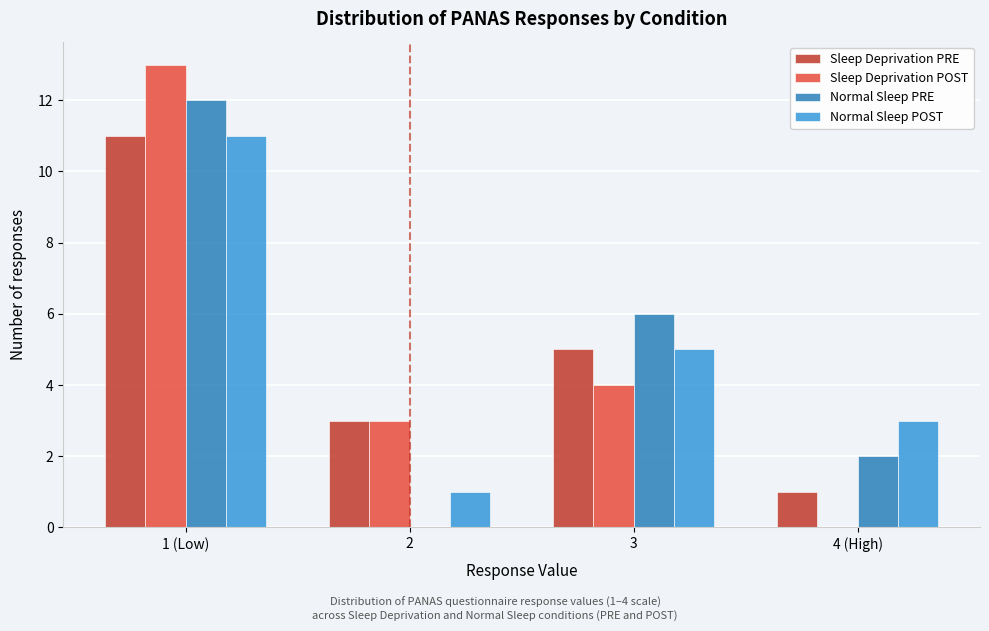

Reading left to right, transcribe all the data shown in this chart.

Sleep Deprivation PRE: 1 (Low)=11	2=3	3=5	4 (High)=1
Sleep Deprivation POST: 1 (Low)=13	2=3	3=4	4 (High)=0
Normal Sleep PRE: 1 (Low)=12	2=0	3=6	4 (High)=2
Normal Sleep POST: 1 (Low)=11	2=1	3=5	4 (High)=3